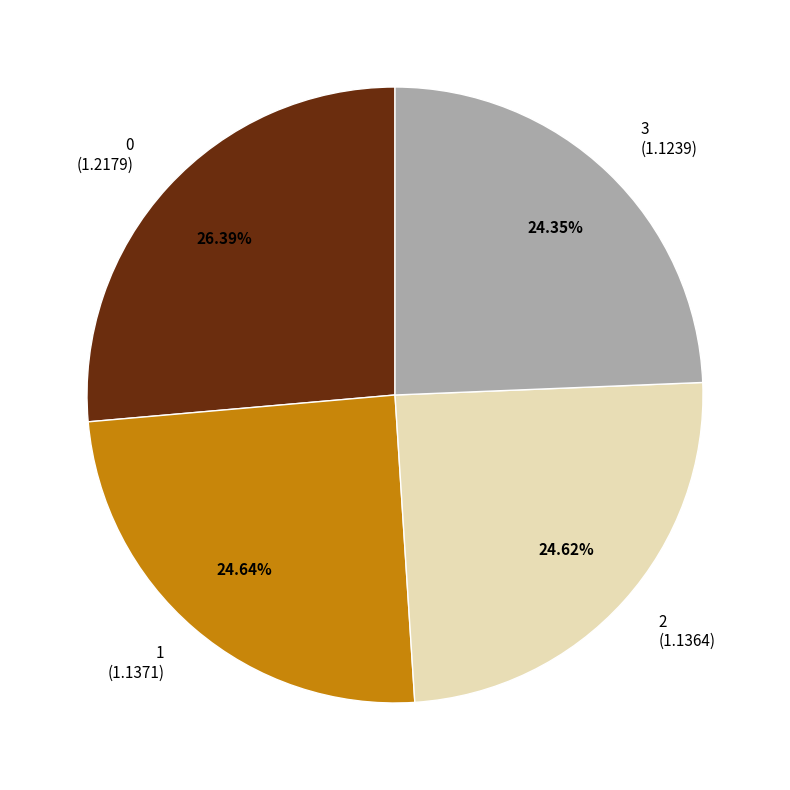

Is there a majority slice in this chart?

No